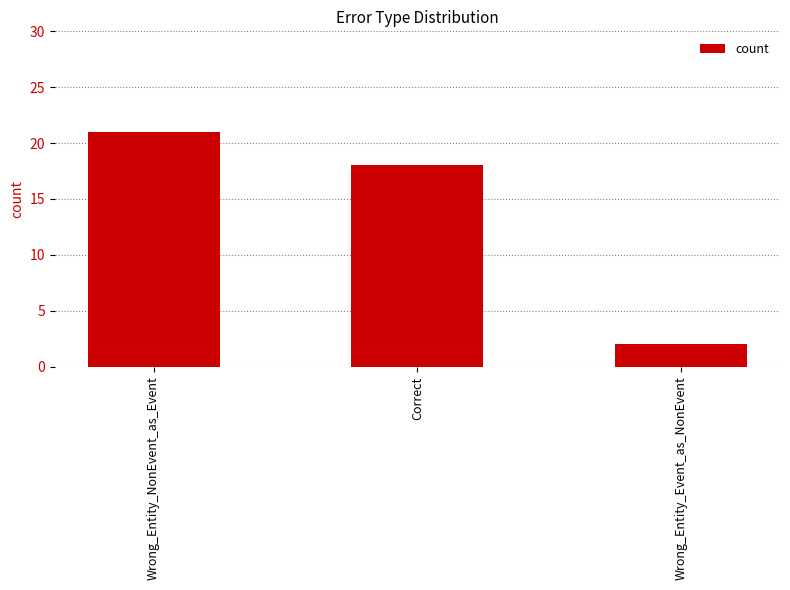

What is the approximate value at Correct, to the nearest 5?

20